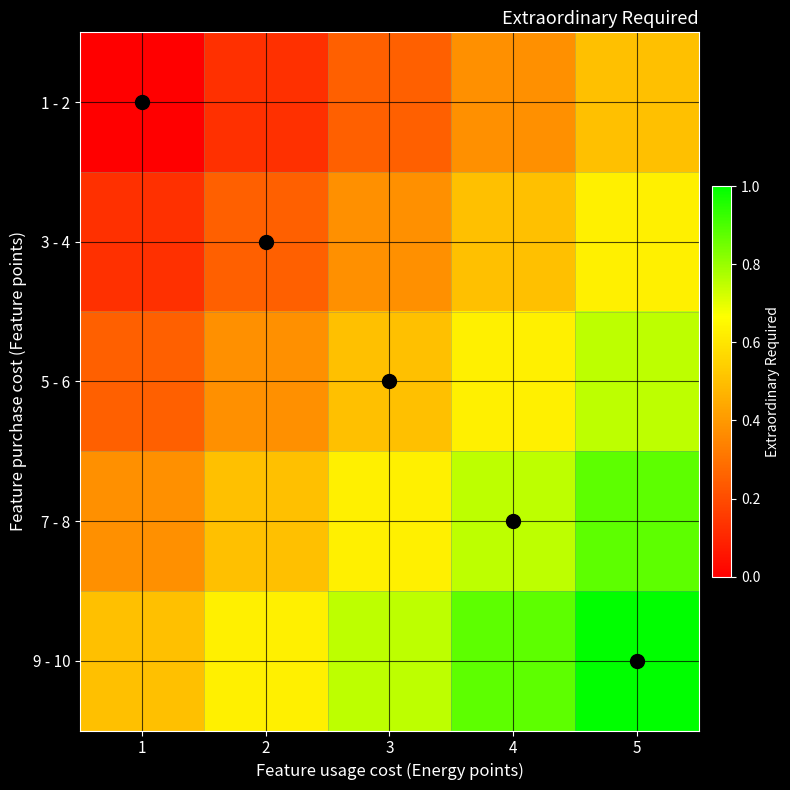

What is the total value across all series at 3?

2.5